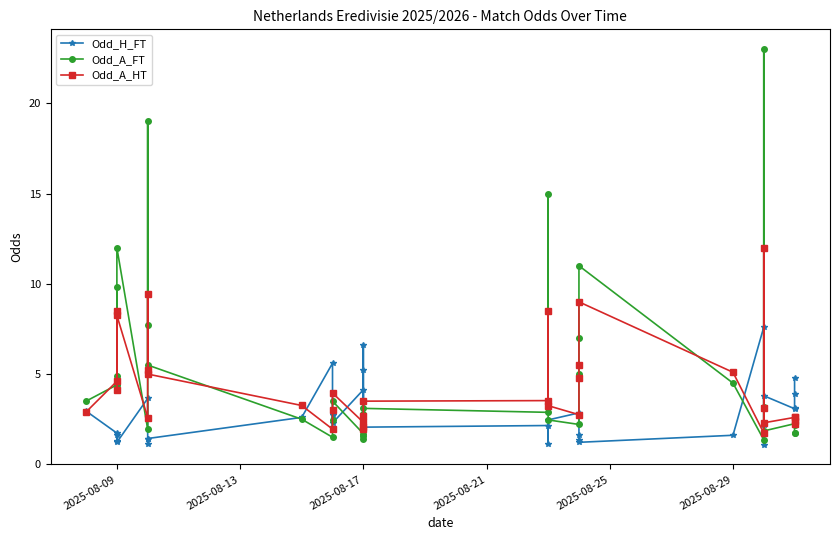

How many lines are shown in the chart?

3